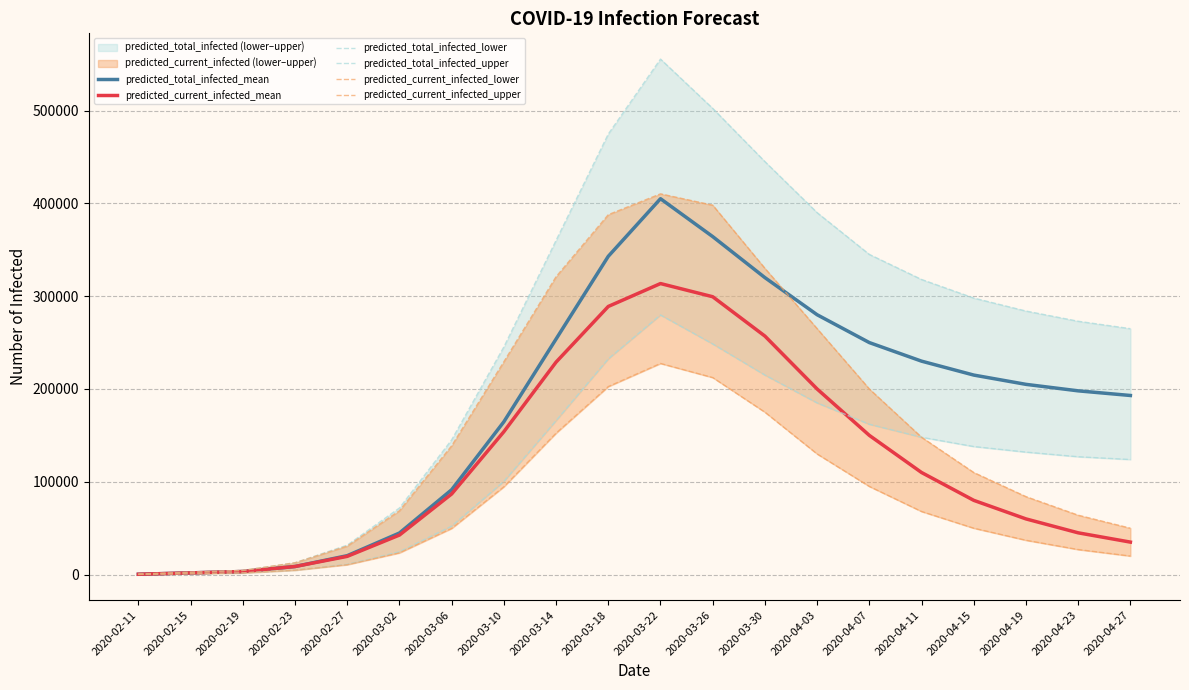

The predicted_total_infected_mean series shows 253843 at 2020-03-14. True or false?

True